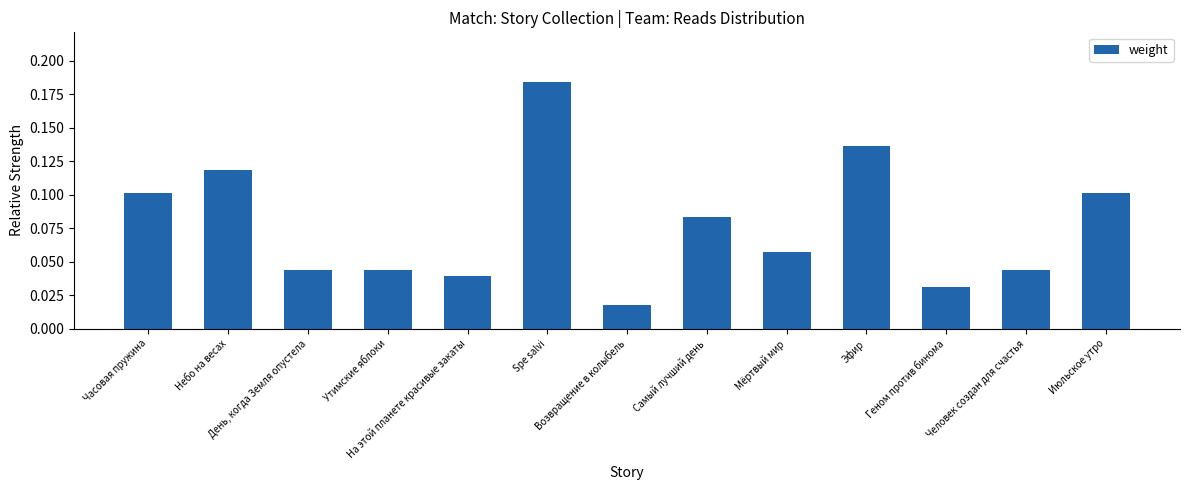

Is it true that the value at Человек создан для счастья is 0.1?

False